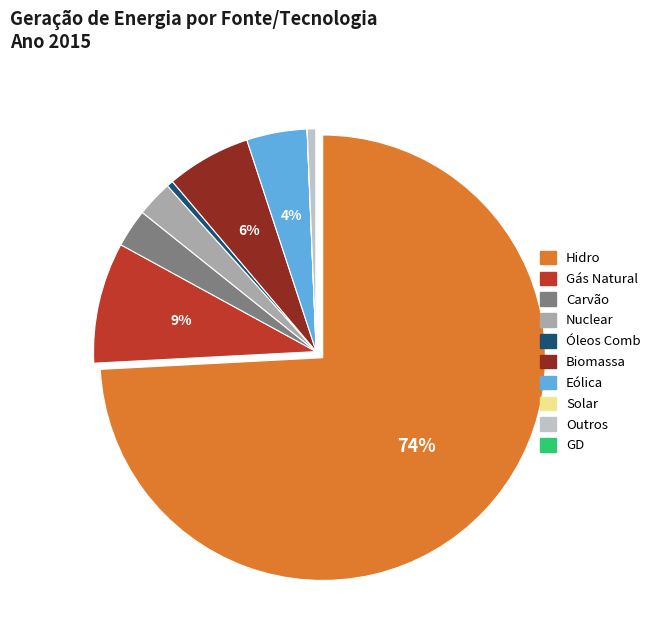

Does Hidro account for over 50% of the chart?

Yes